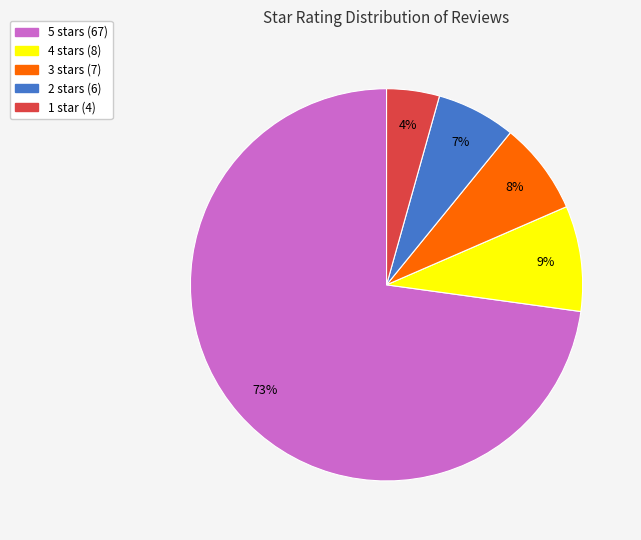

Is there any slice that represents more than half of the pie?

Yes